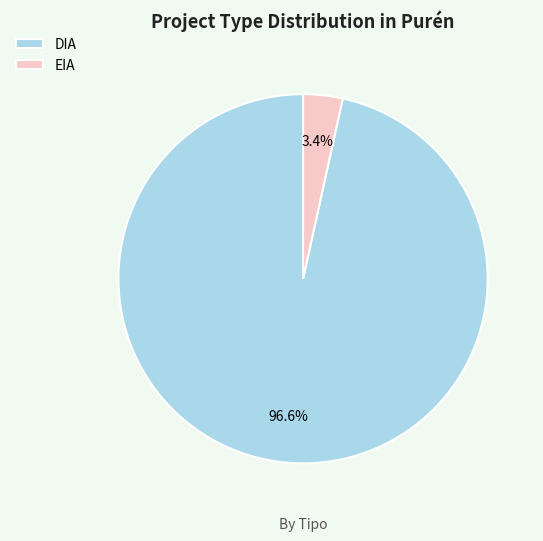

Which has a higher value, EIA or DIA?

DIA